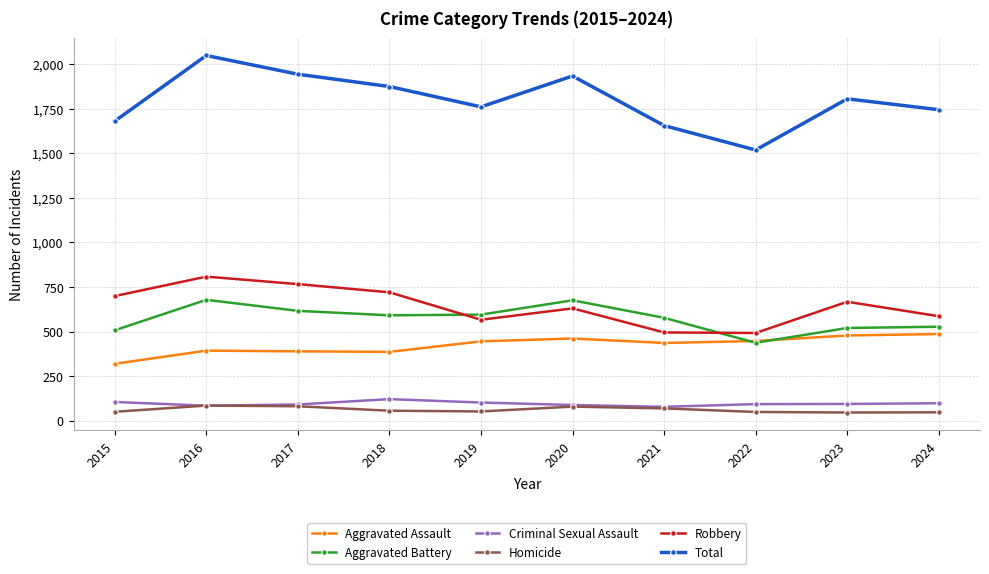

True or false: Robbery has more than 0 points higher than both neighbors.

True